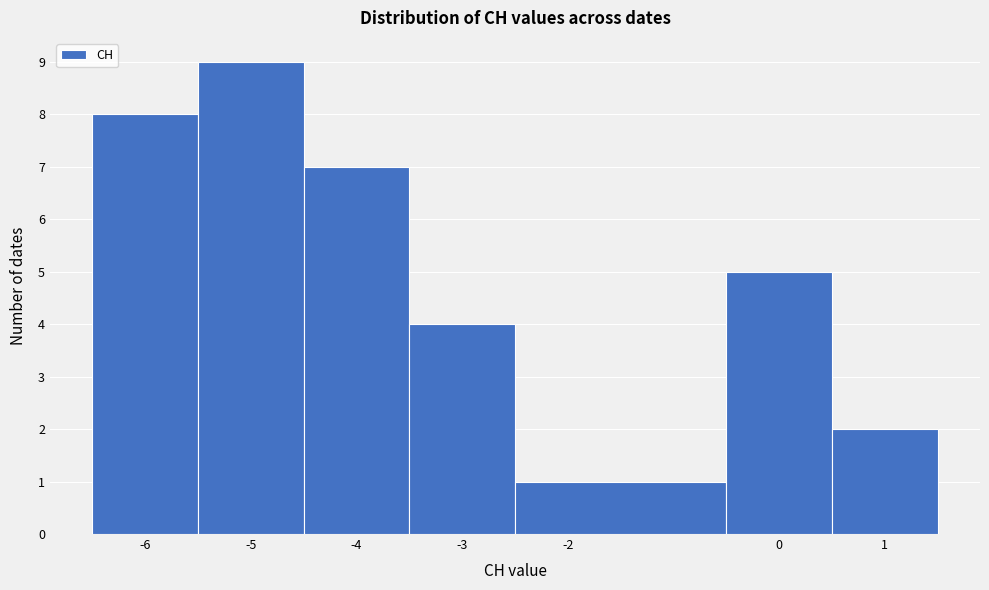

Which range on the x-axis has the tallest bar?

-5.5 to -4.5